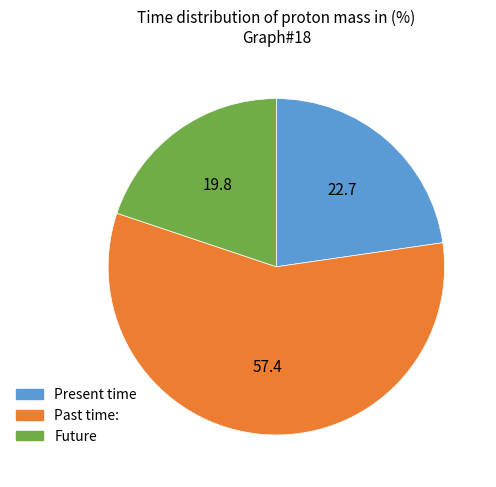

Is there a majority slice in this chart?

Yes